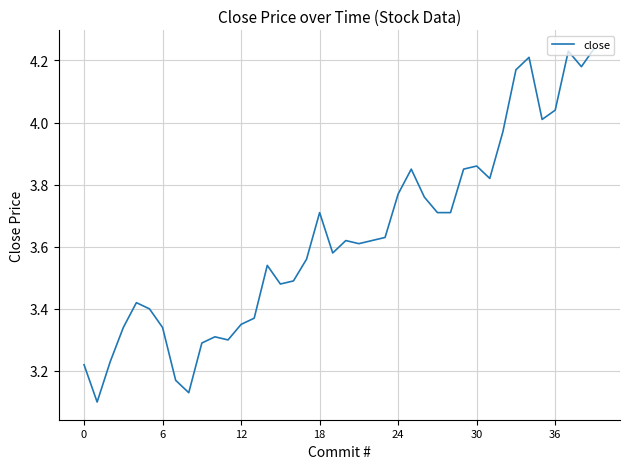

Is this an area chart (filled region under the line)?

No